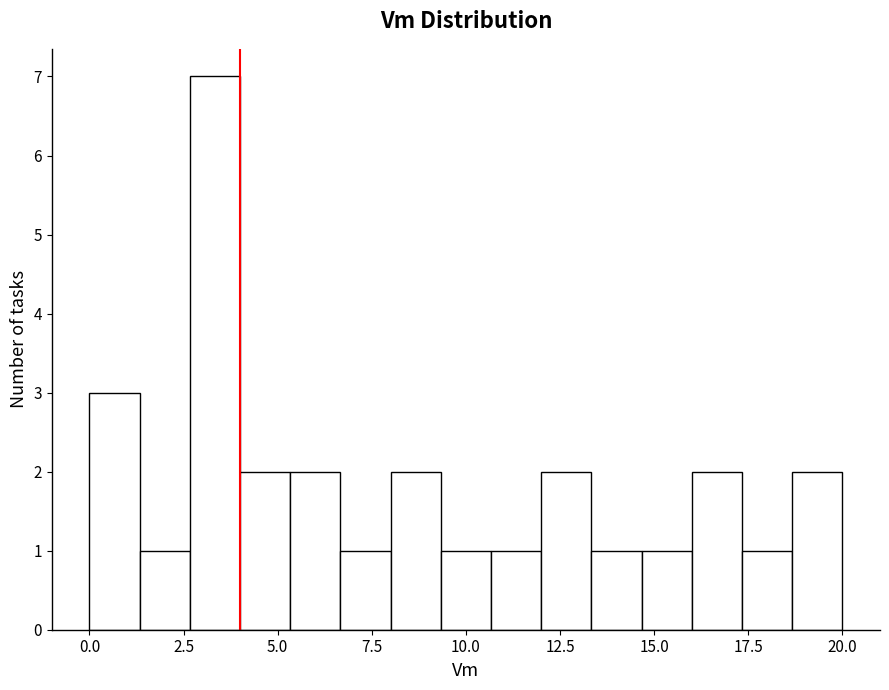

Read against the x-axis, roughly where is the centre of the tallest bar?

3.5